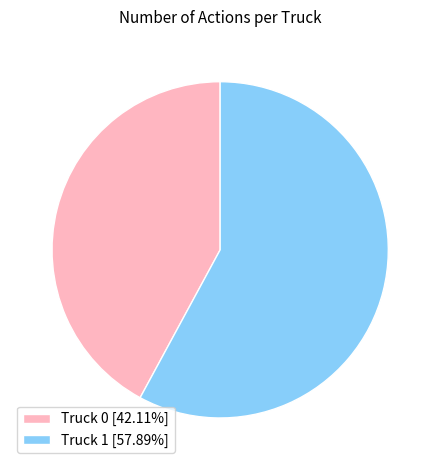

Does any single category account for the majority?

Yes